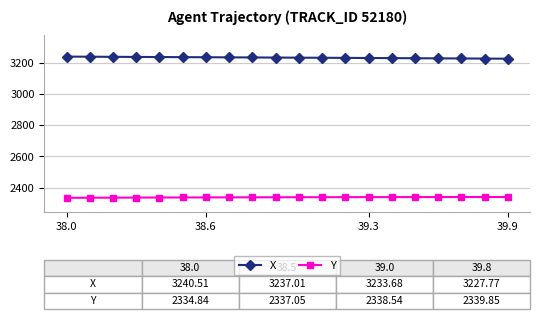

Is this an area chart (filled region under the line)?

No